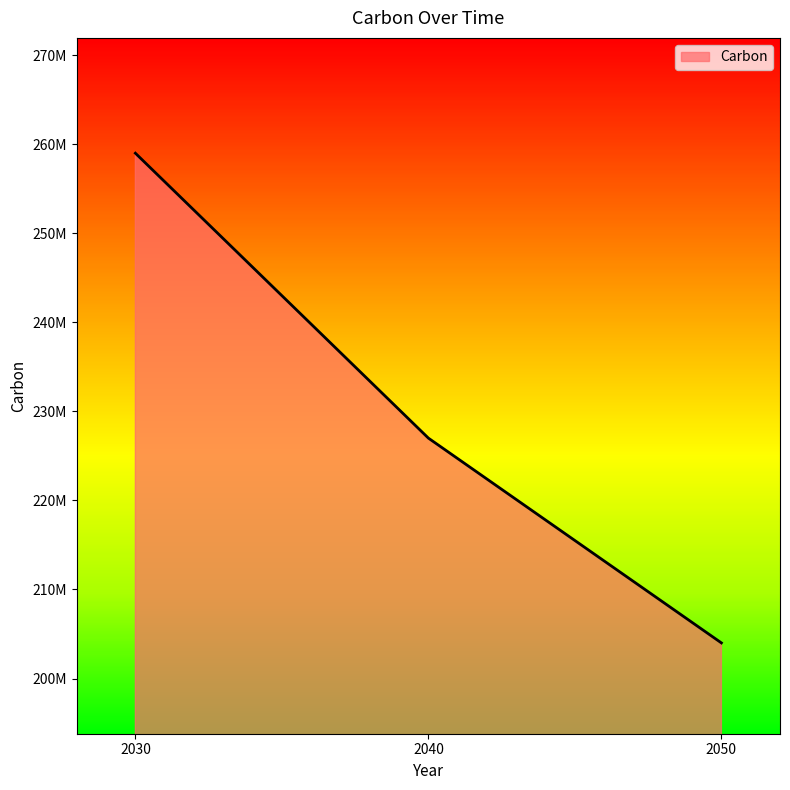

Which category has the lowest value across all series?

2050